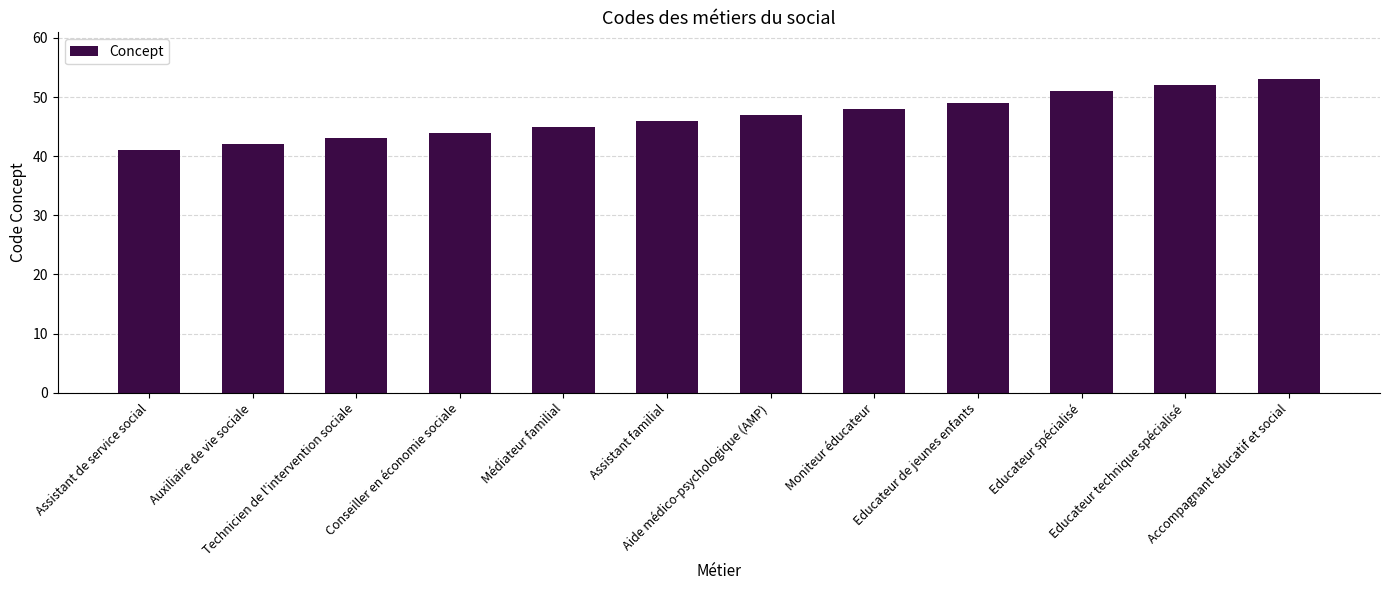

How many distinct data groups are displayed?

1